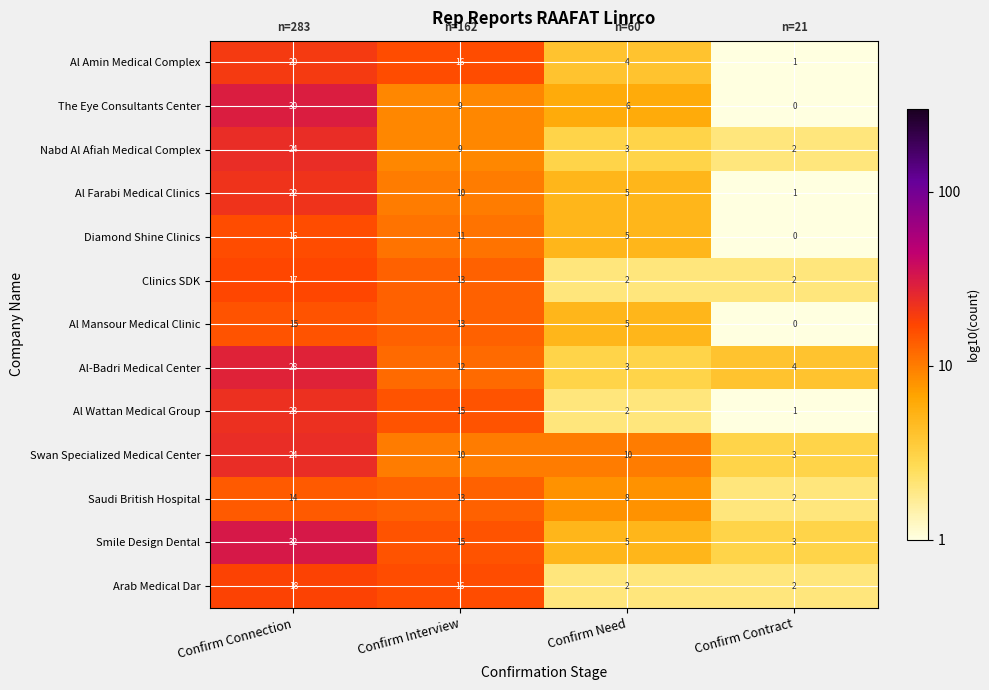

List the labels in order of Saudi British Hospital value, largest first.

Confirm Connection, Confirm Interview, Confirm Need, Confirm Contract